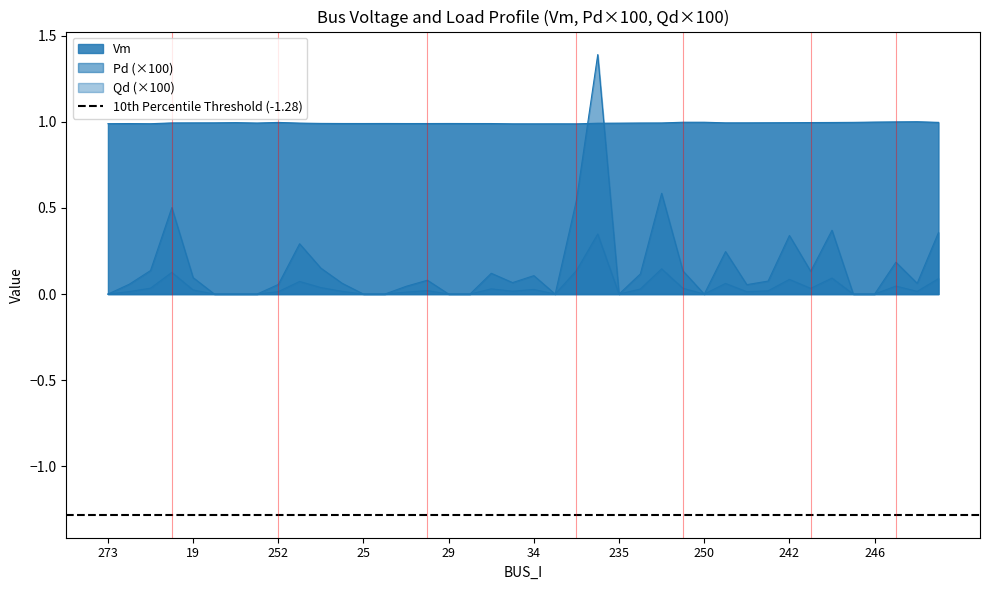

Where is the first local minimum for Qd?

33